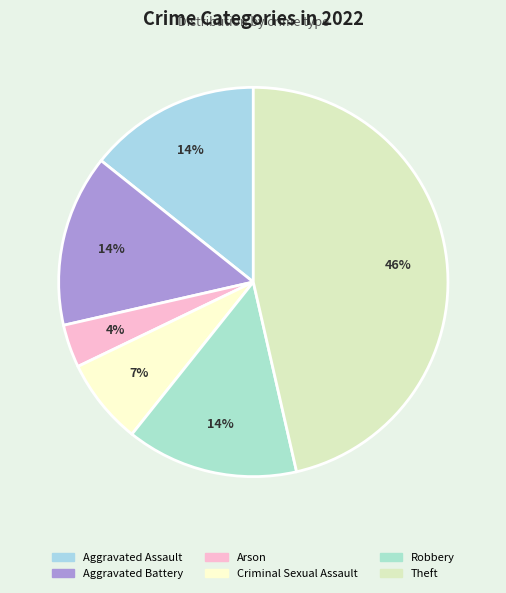

Between Aggravated Assault and Theft, which is larger?

Theft